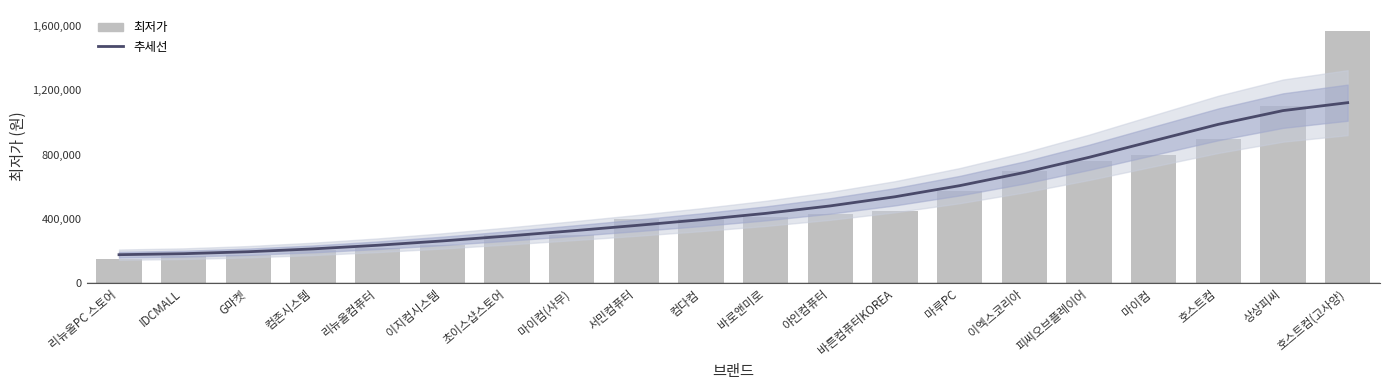

At which category is the sum across all series the highest?

호스트컴(고사양)